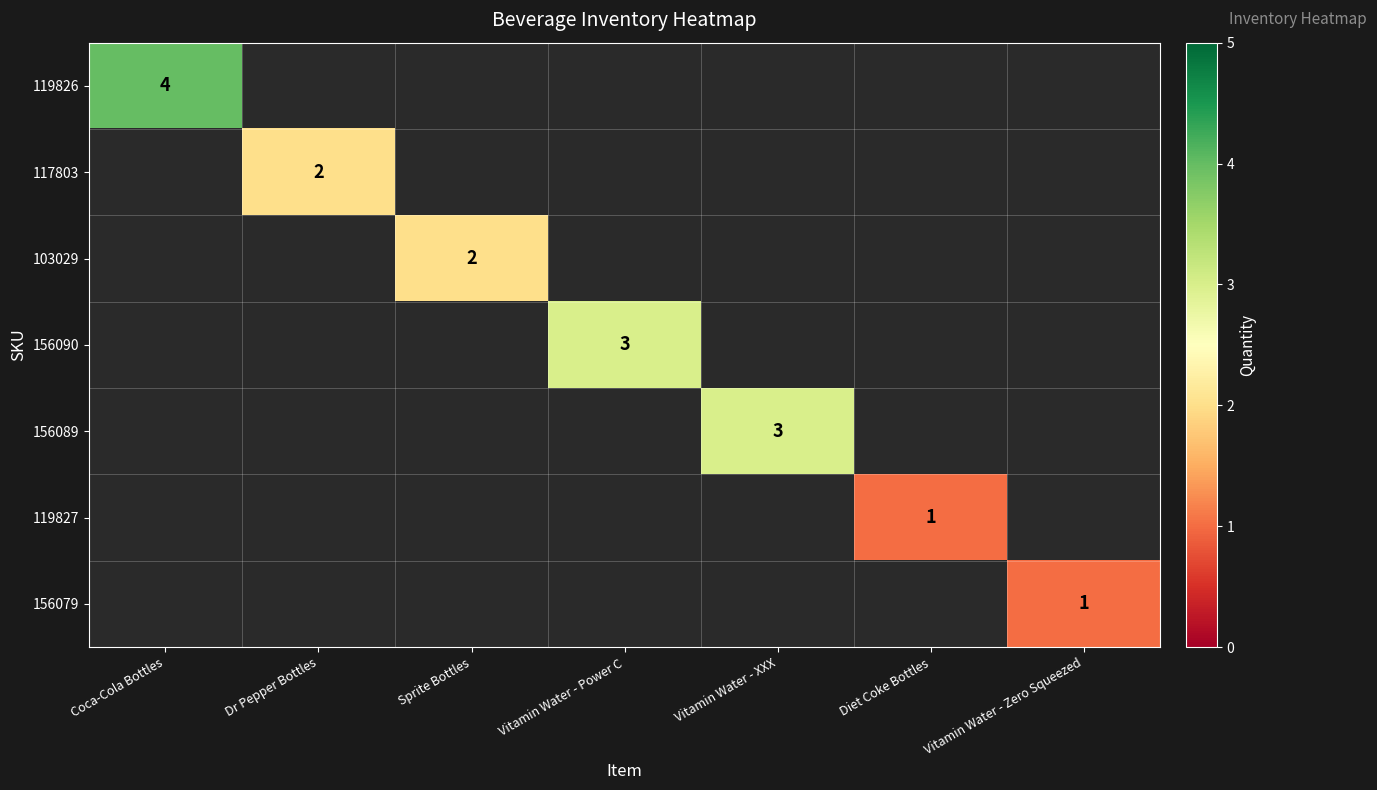

Count the number of data series in this chart.

7